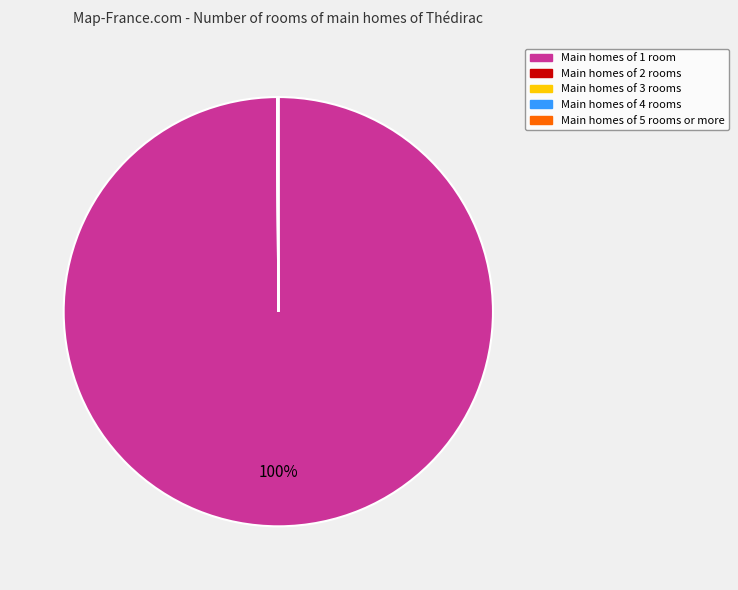

To the nearest percent, what is the average slice percentage?

20%